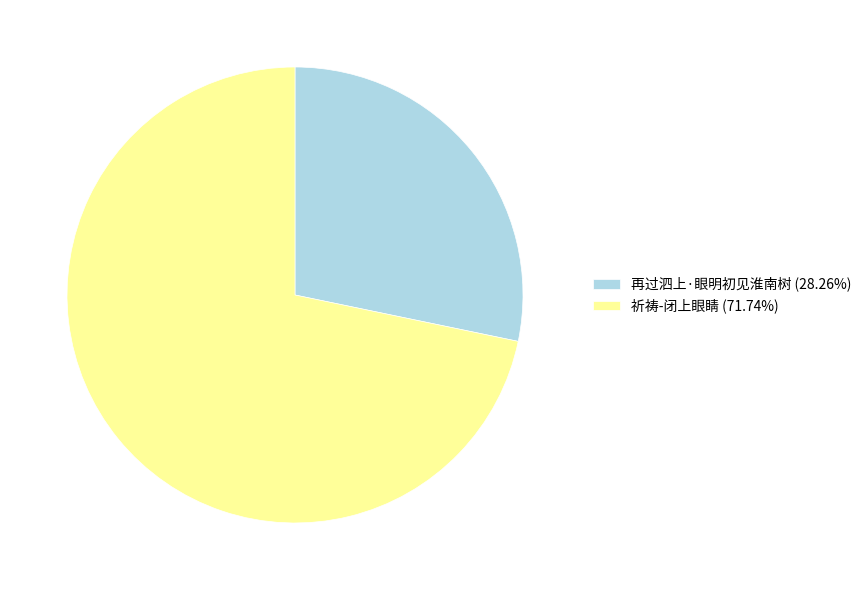

Is the sum of 祈祷-闭上眼睛 (71.74%) and 再过泗上·眼明初见淮南树 (28.26%) greater than half?

Yes